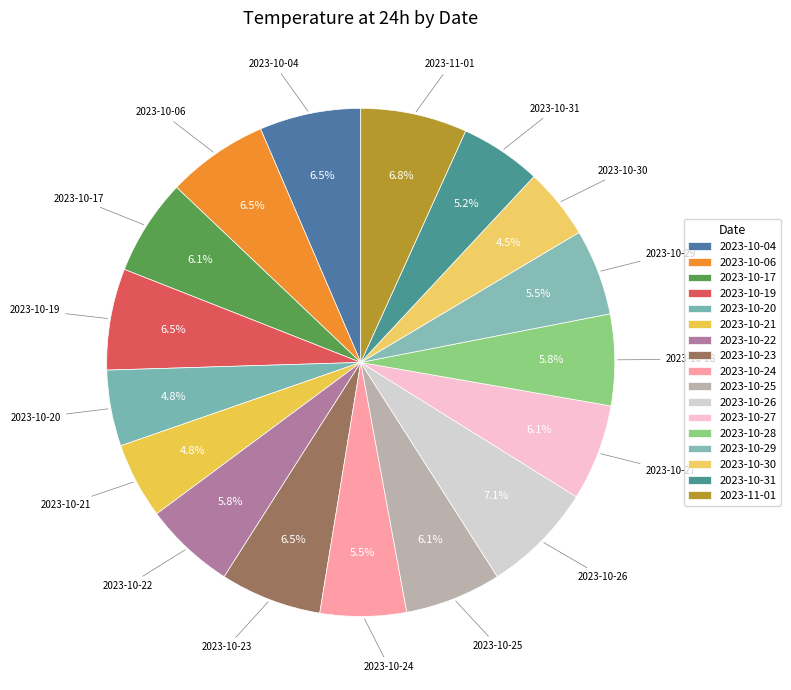

Does 2023-10-28 account for over 50% of the chart?

No